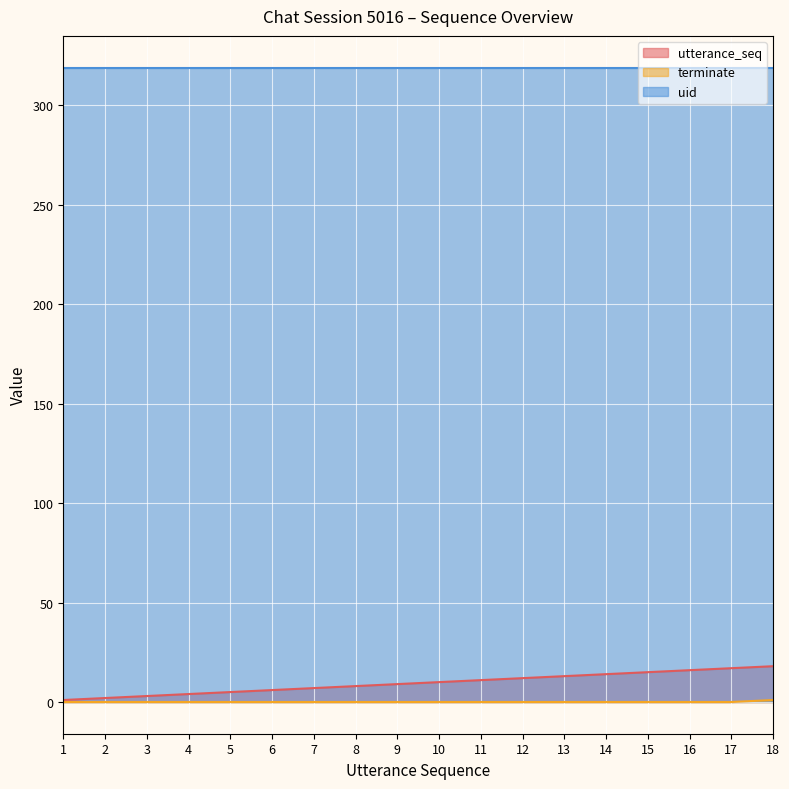

How many distinct data groups are displayed?

3